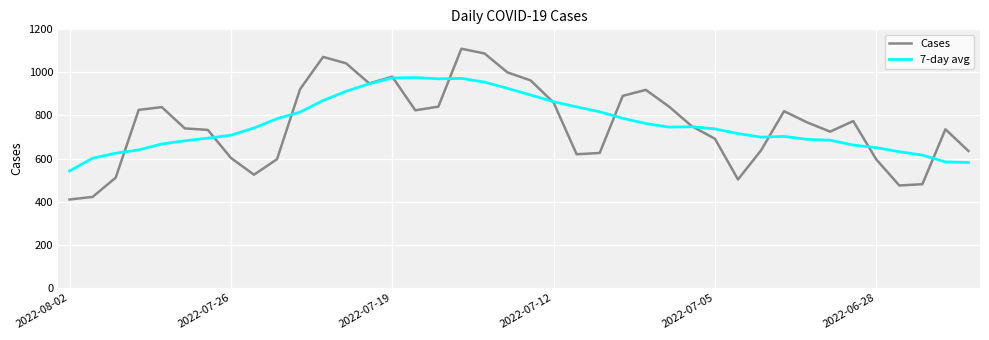

What is the minimum value for Cases?

410.0